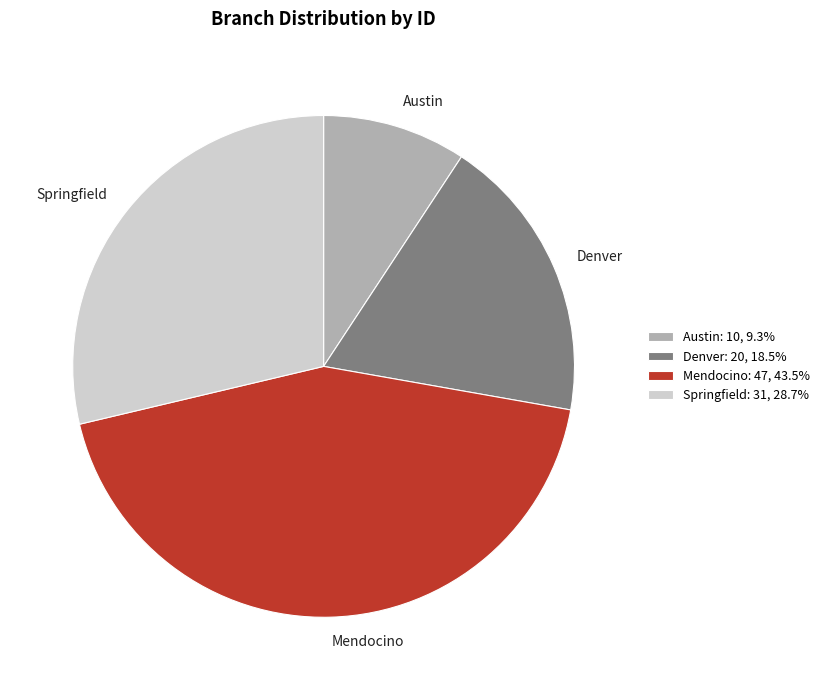

Does Austin represent more than half of the total?

No